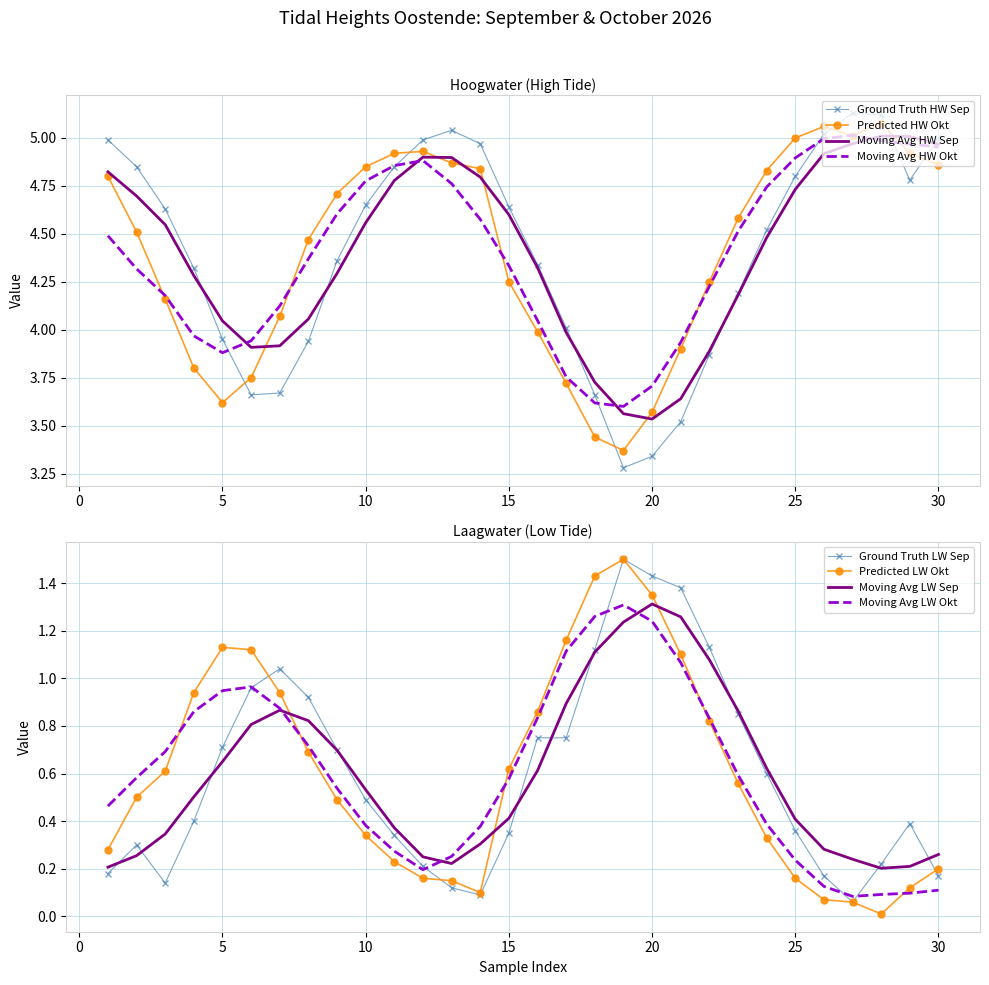

The Laagwater Okt (m TAW) series shows 0.1 at 24. True or false?

False